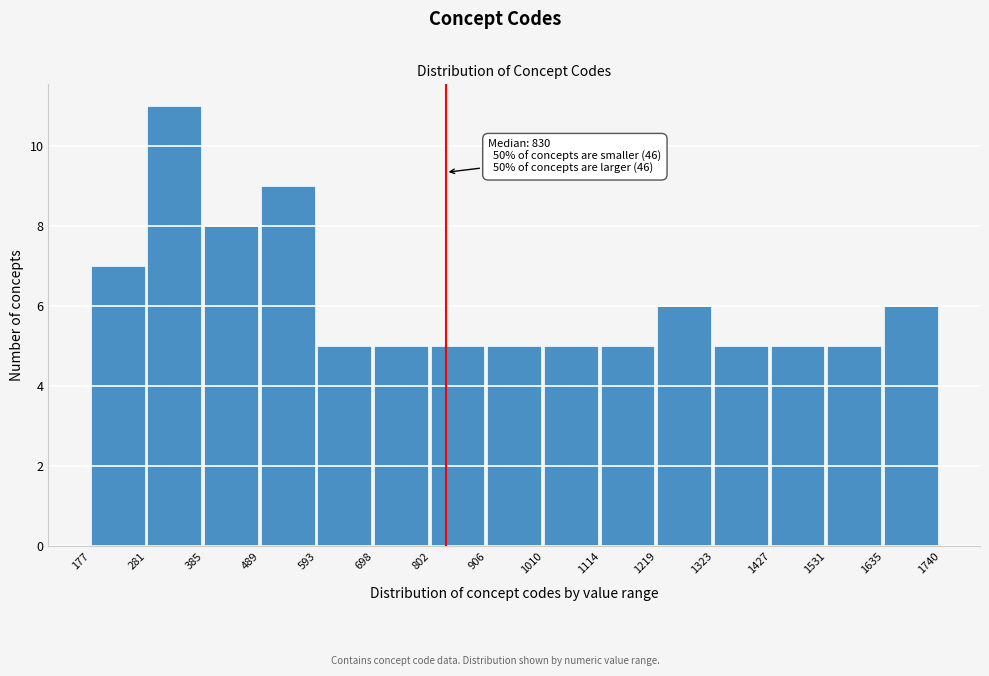

Which range on the x-axis has the tallest bar?

281 to 385